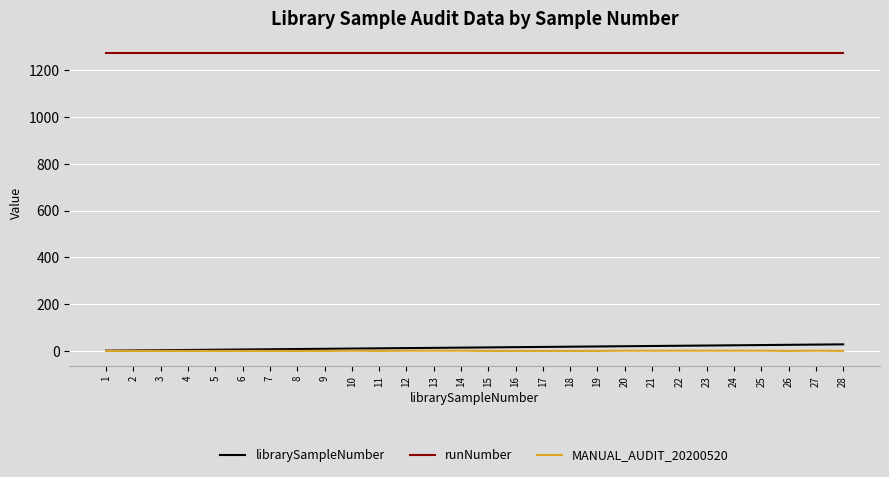

True or false: librarySampleNumber and runNumber cross at least once.

False